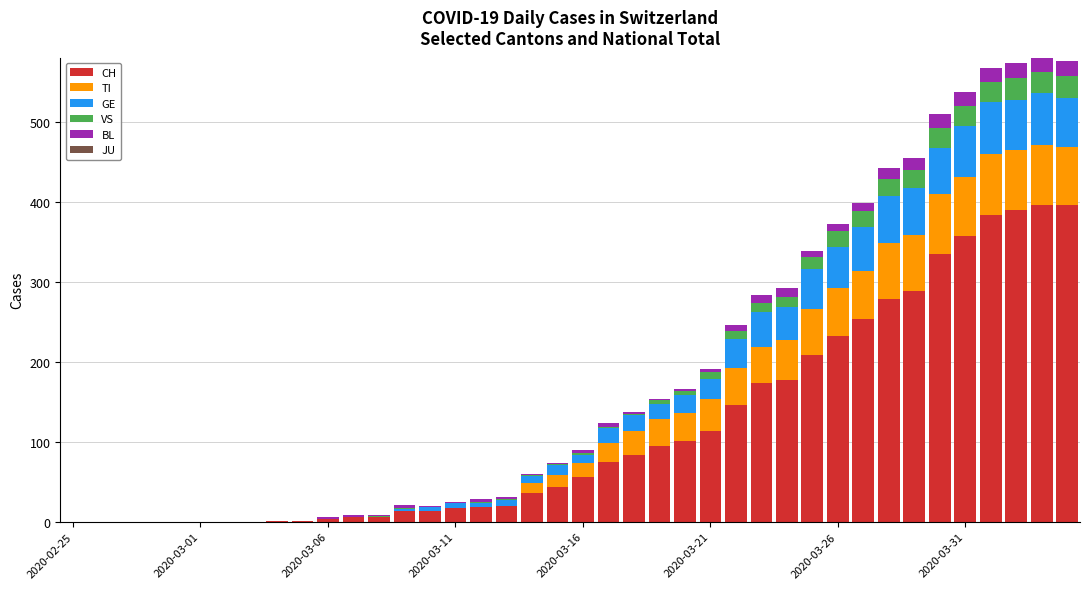

What is the sum of all CH values?

4721